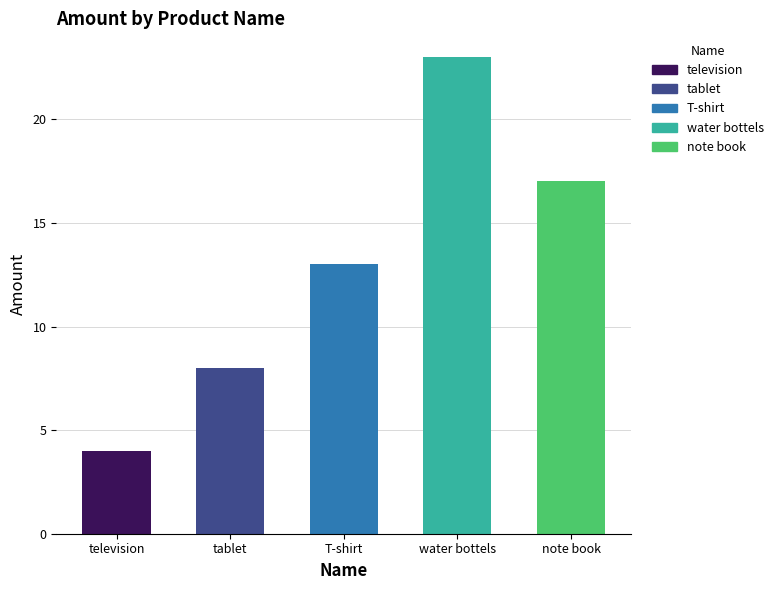

Reading left to right, what are all the values shown in this chart?

television=4	tablet=8	T-shirt=13	water bottels=23	note book=17